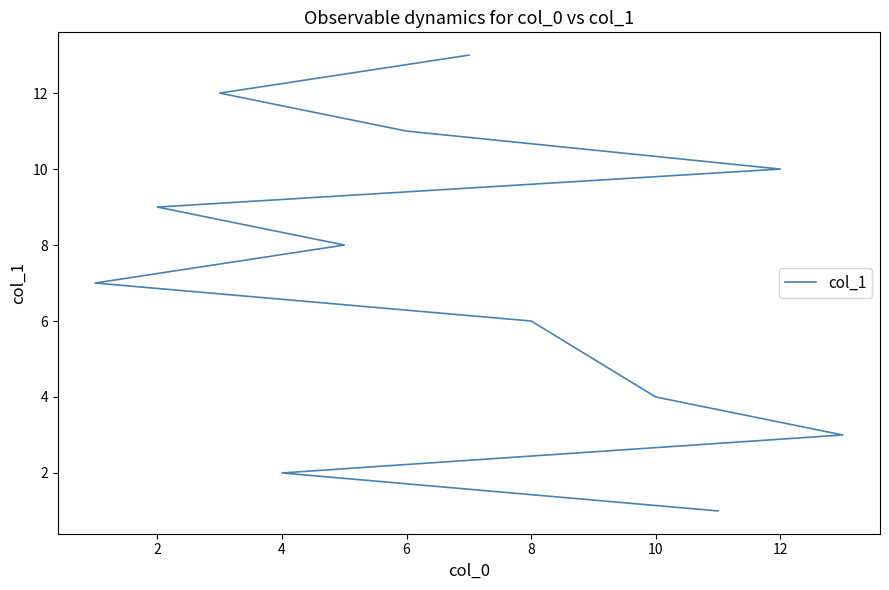

Reading right to left, transcribe all the data shown in this chart.

13	12	11	10	9	8	7	6	5	4	3	2	1